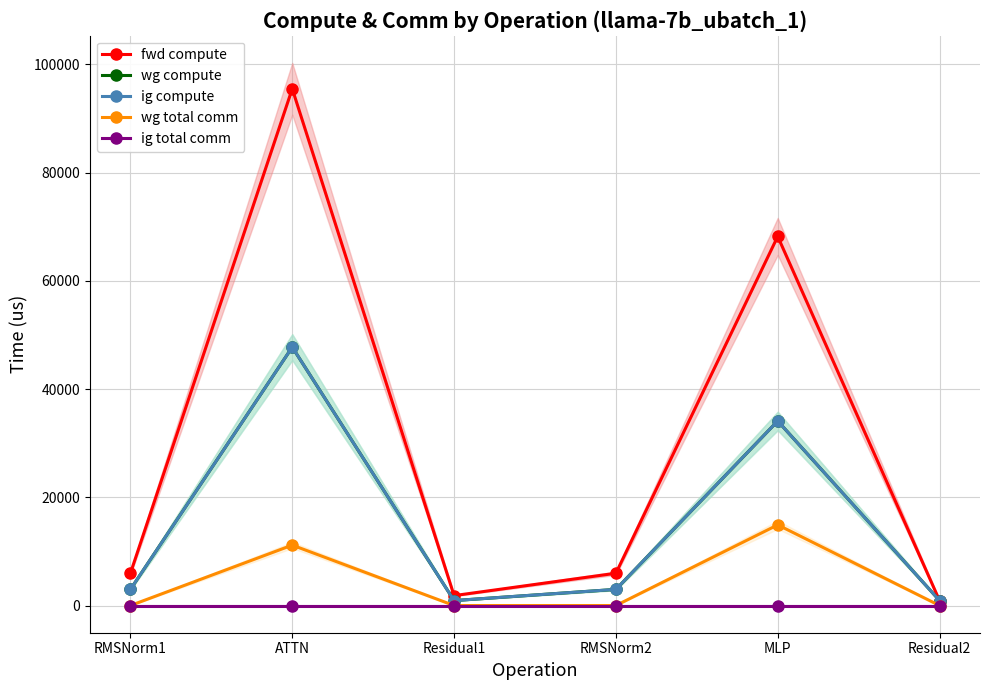

Between RMSNorm1 and MLP, which series saw the biggest shift?

fwd compute